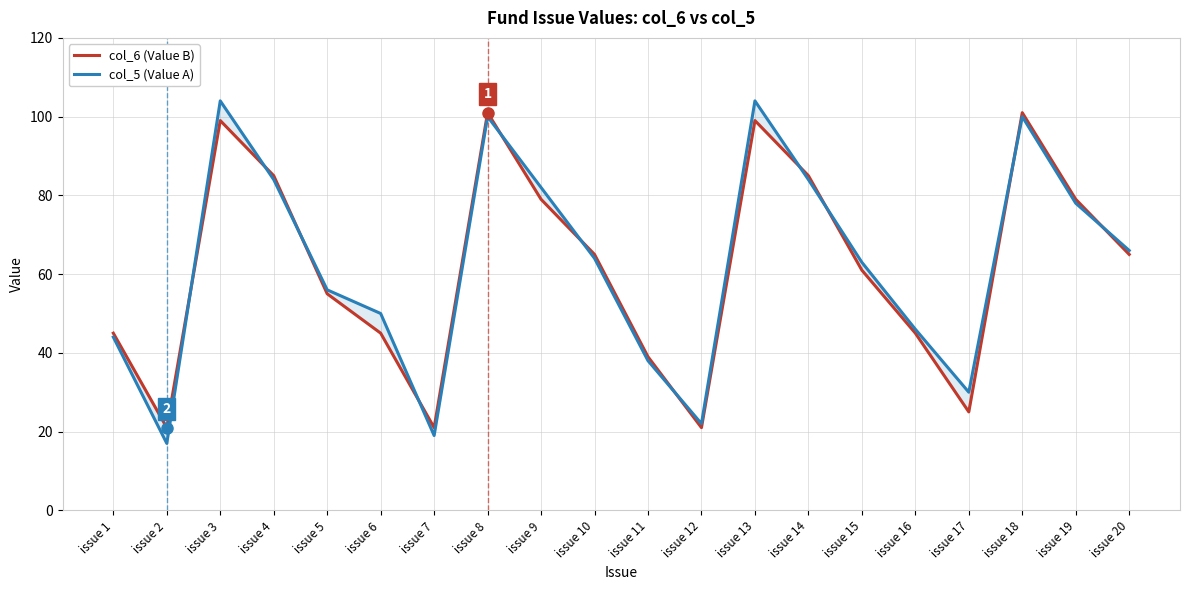

Between issue 11 and issue 9, which is larger?

issue 9